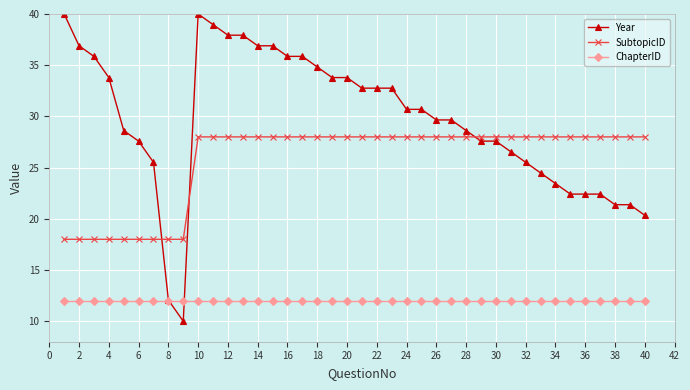

True or false: SubtopicID and ChapterID intersect in this chart.

False